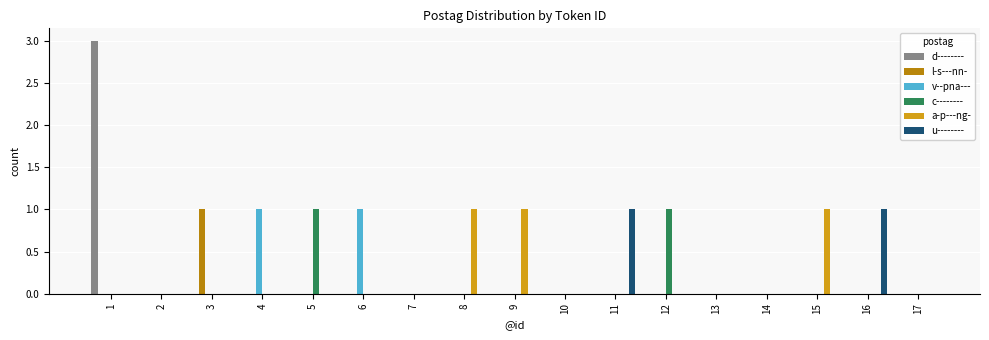

Between 7 and 9, which series saw the biggest shift?

a-p---ng-